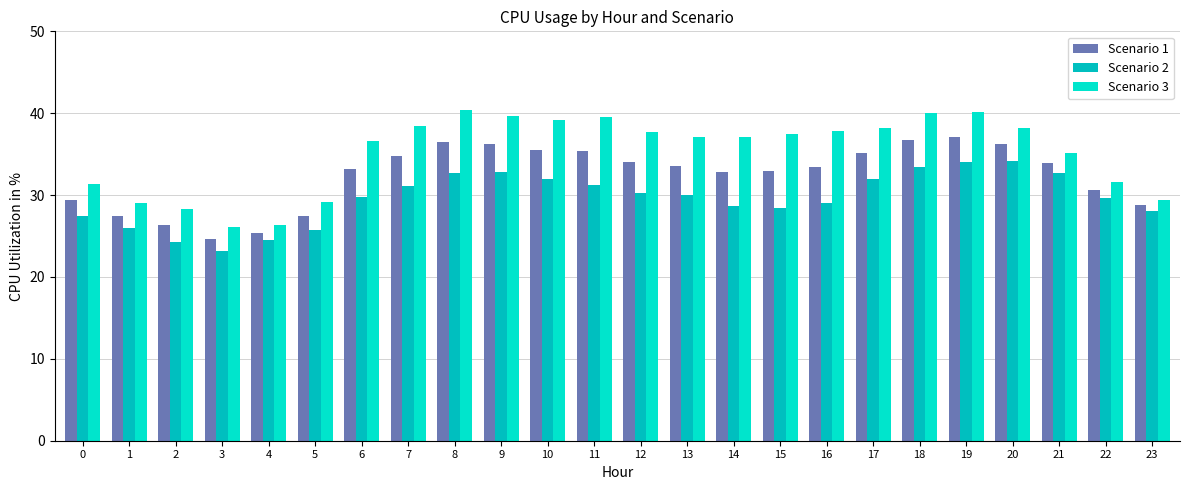

Is the value of Scenario 3 at 23 greater than the value of Scenario 2 at 18?

No